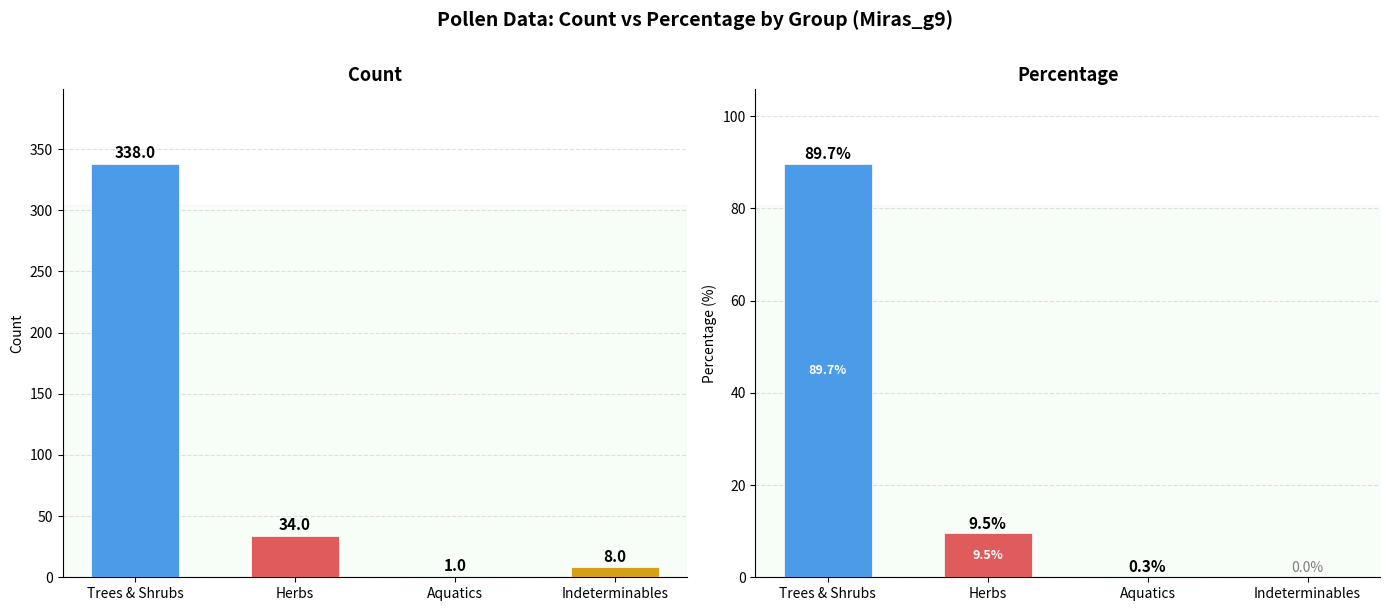

Rank the categories by count value from lowest to highest.

Aquatics, Indeterminables, Herbs, Trees & Shrubs